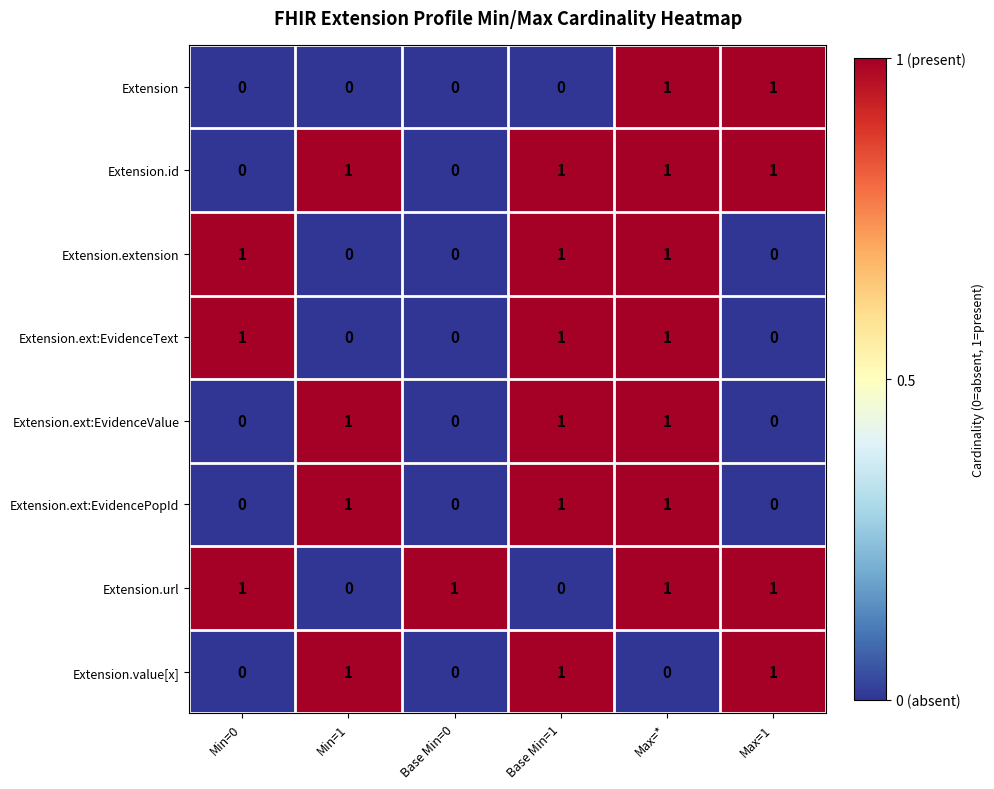

The value of Extension at Min=1 is 1. True or false?

False